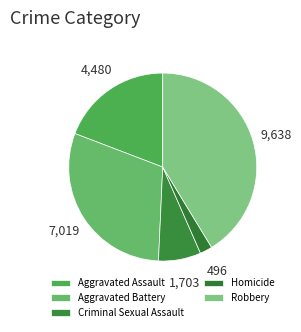

Does any single category account for the majority?

No